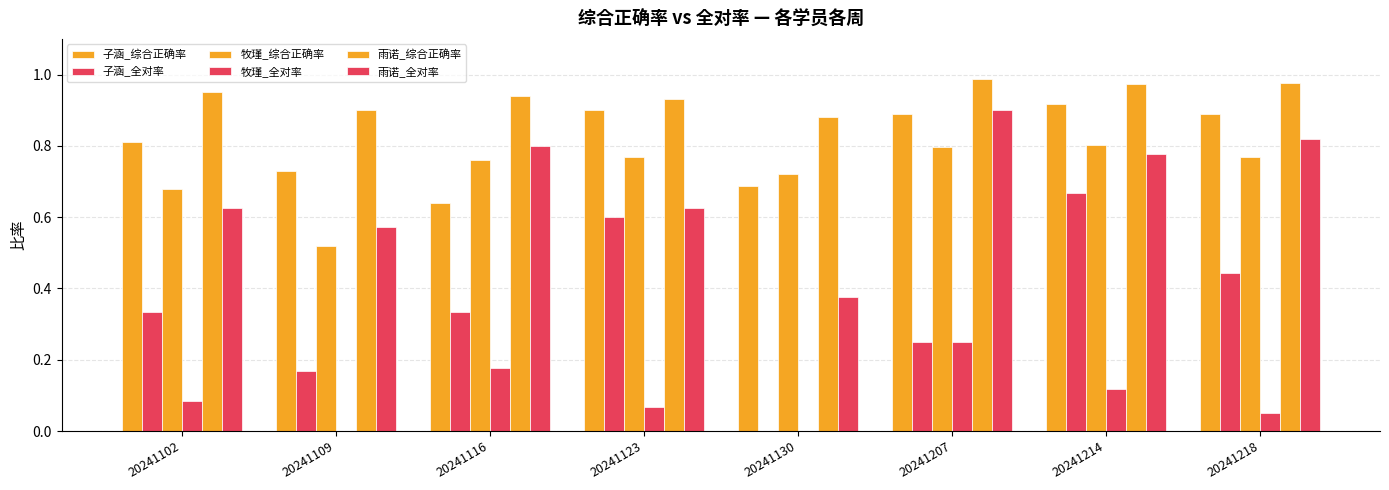

At which label does 子涵_综合正确率 reach its peak?

20241214